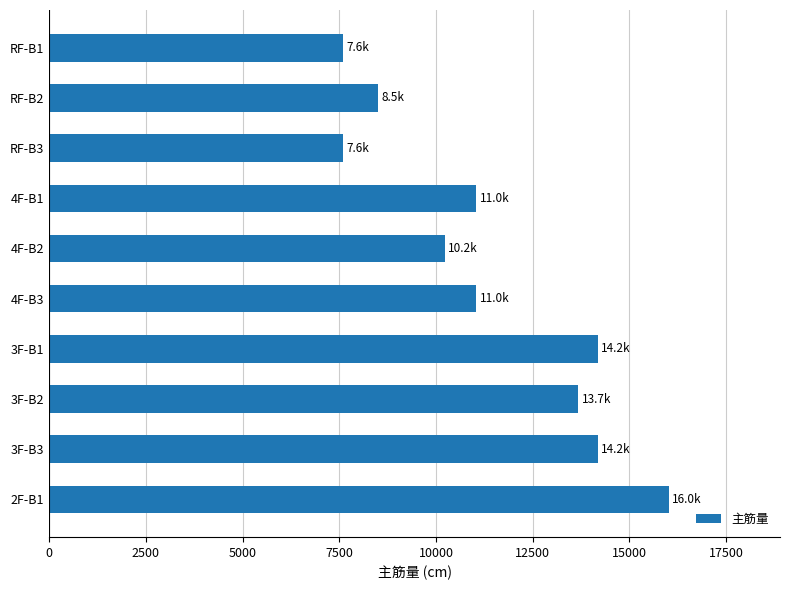

Reading top to bottom, what are all the values shown in this chart?

7600.5	8512.6	7600.5	11046.1	10235.3	11046.1	14187.6	13680.9	14187.6	16011.7